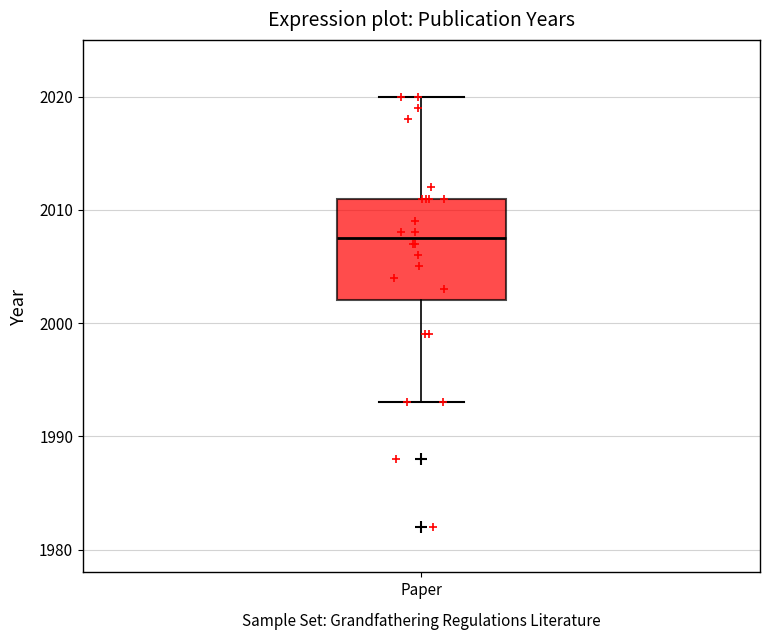

Where is the upper edge of the box for Paper on the y-axis? The values are not printed on the chart, so give them approximately, as read against the axis.

2011